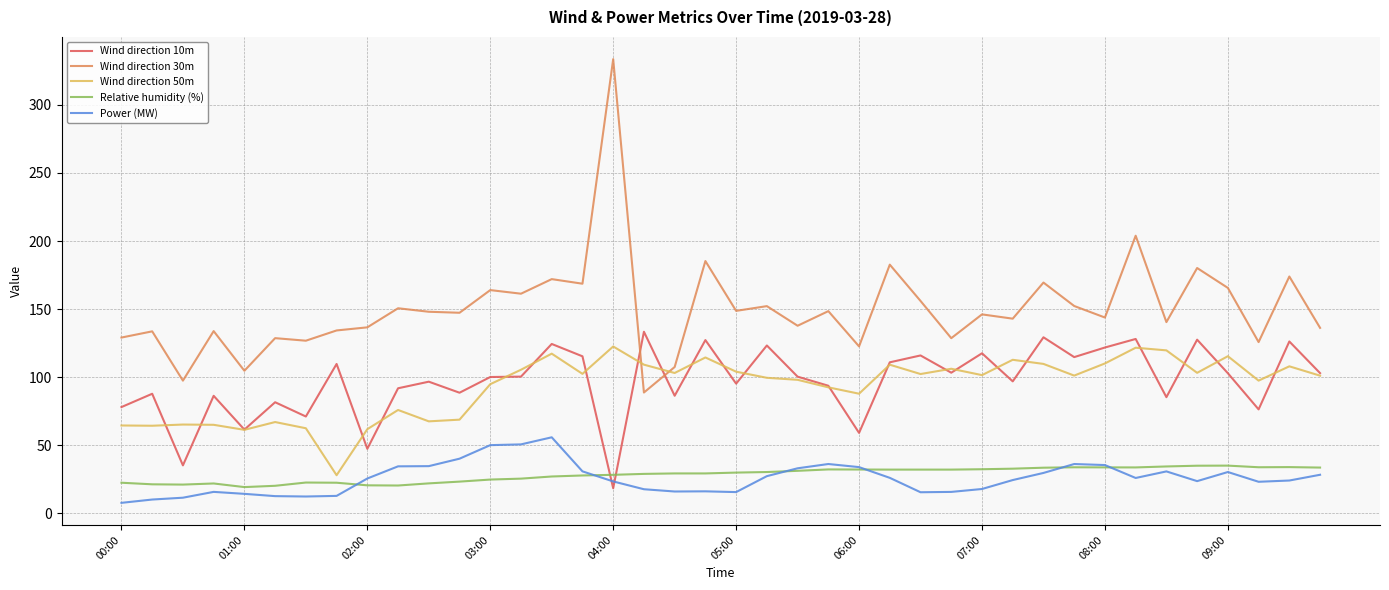

What is the difference between the second highest and second lowest values in the Power (MW) series?

40.5